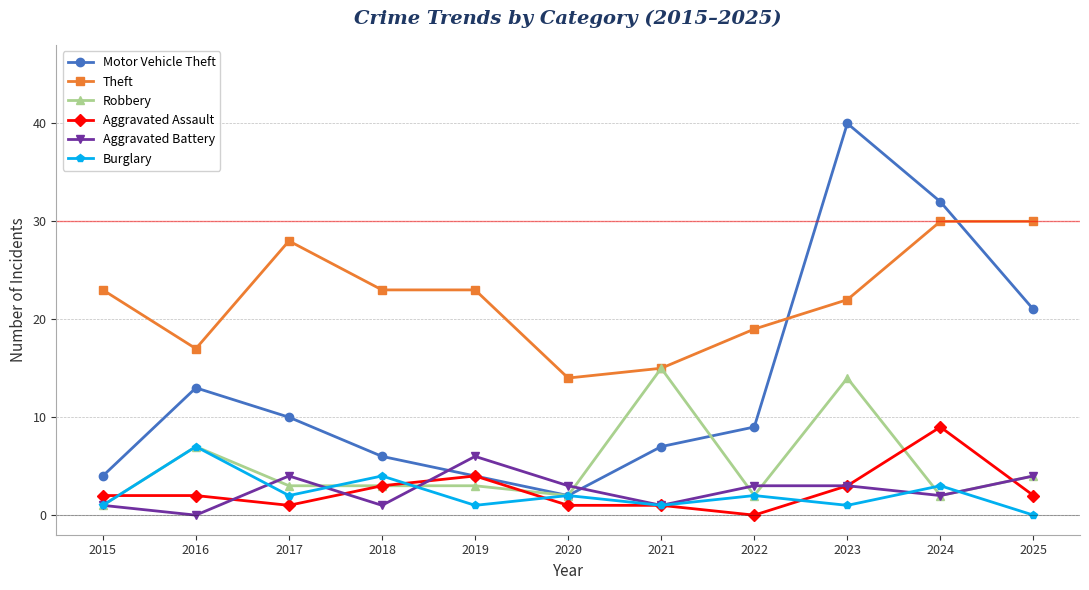

Which category has the highest value across all series?

2023